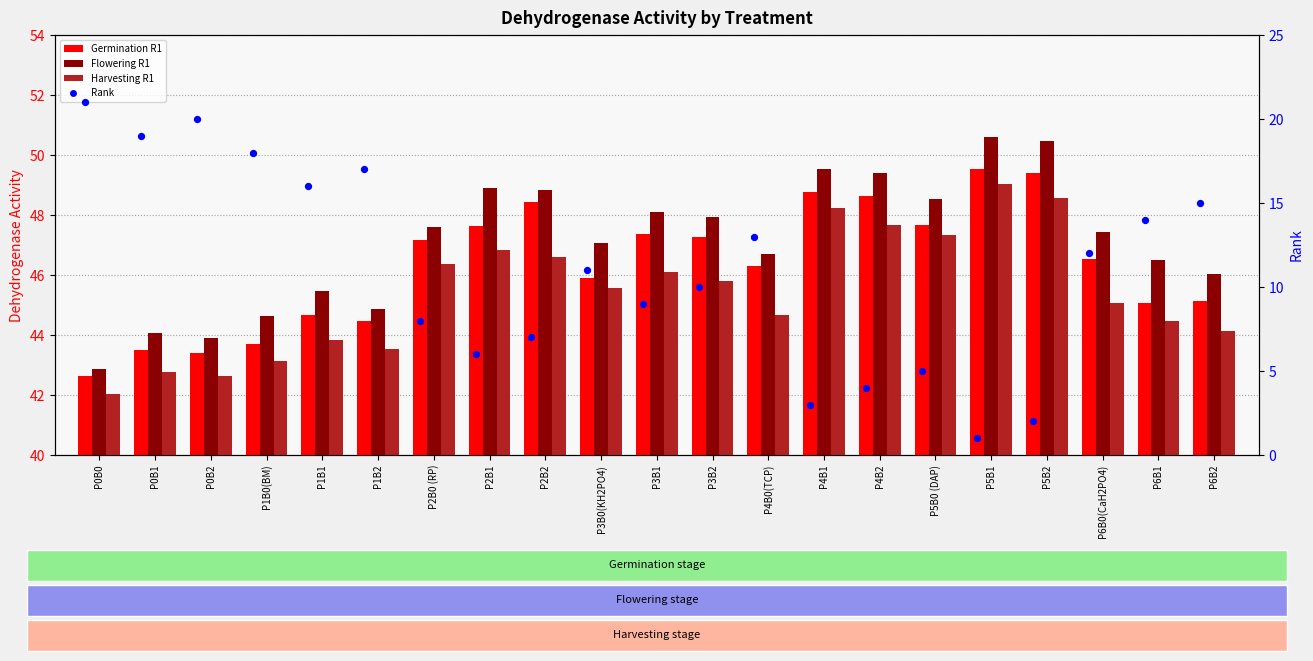

Which series contains the lowest Y value?

Rank (Germination)